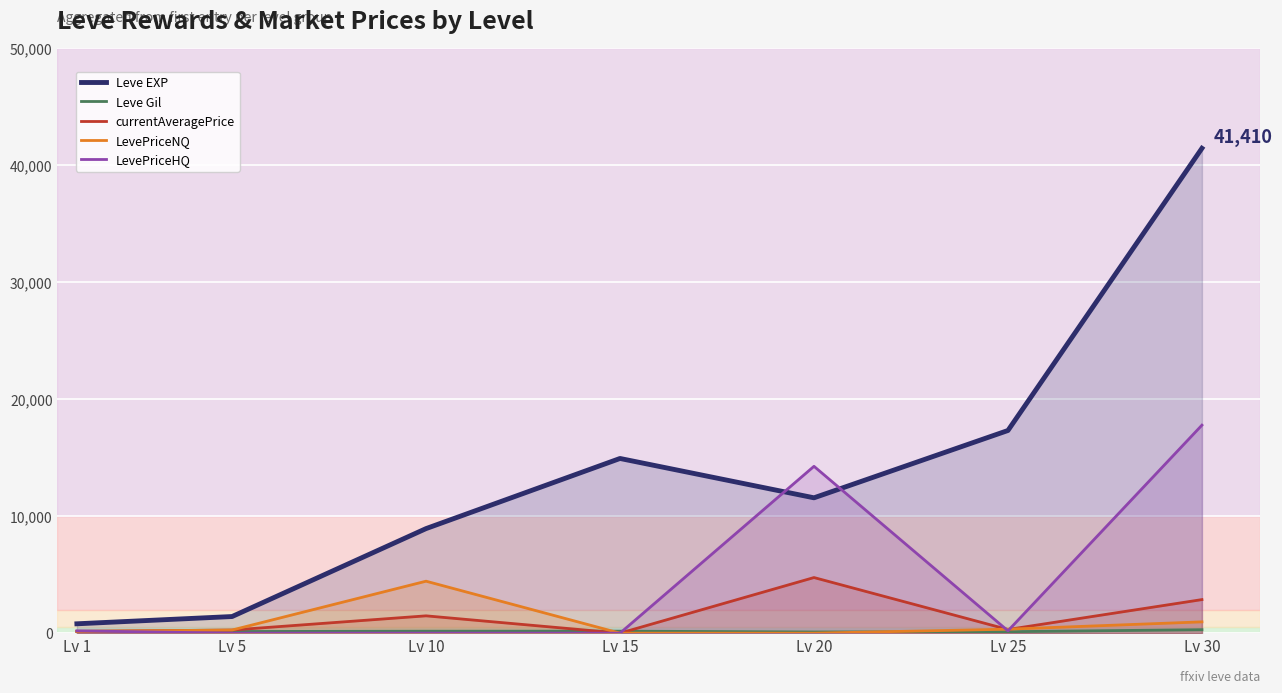

At which label does LevePriceHQ reach its minimum?

Lv 5